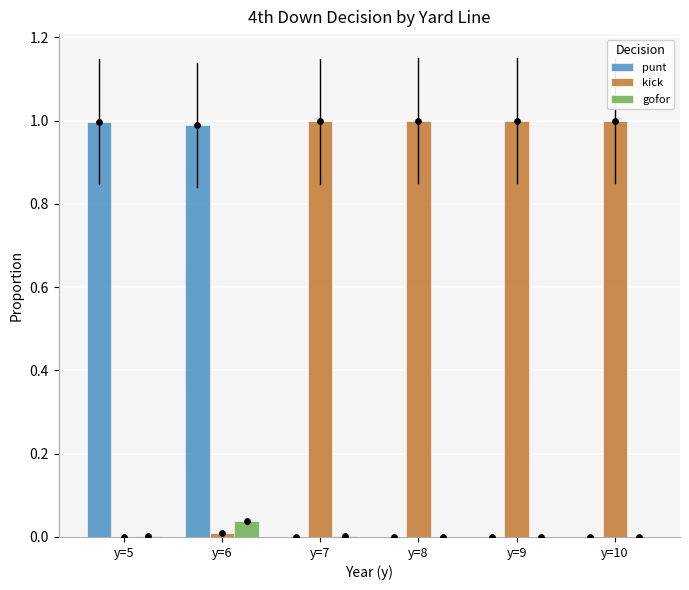

Is the value of gofor at y=9 greater than the value of kick at y=8?

No